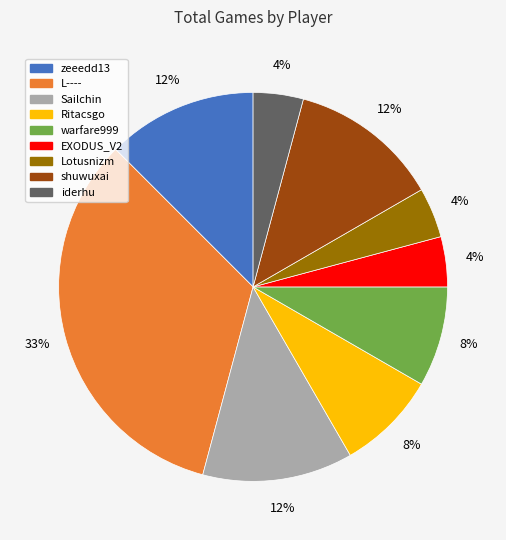

What is the largest slice in the pie chart?

L----